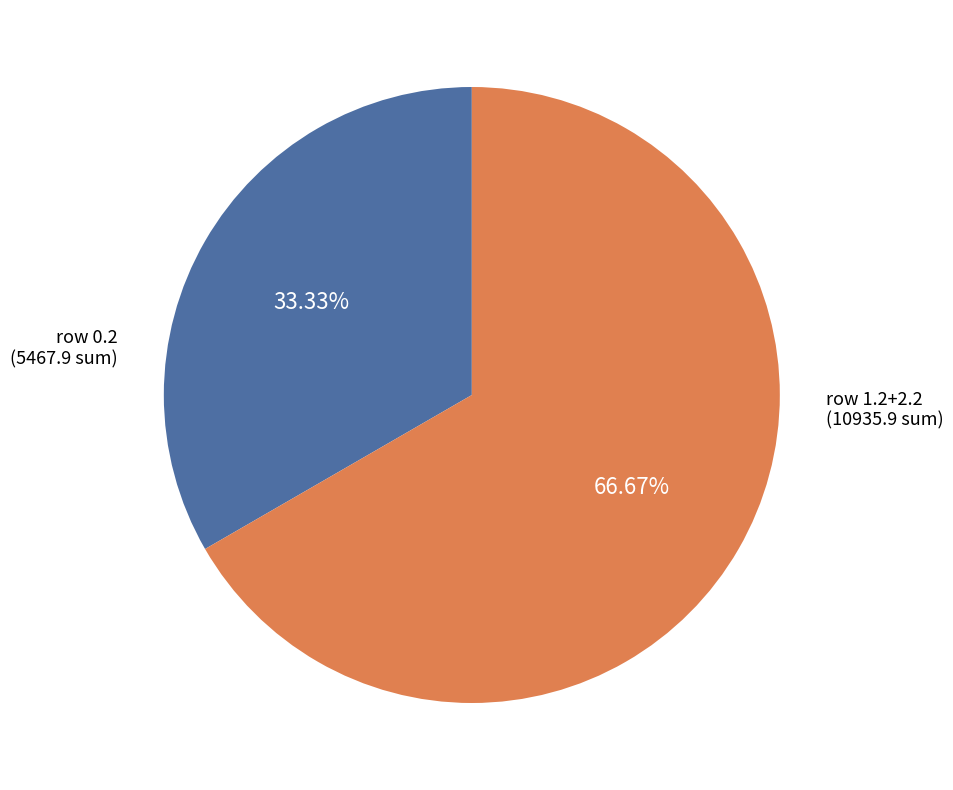

Does any single category account for the majority?

Yes